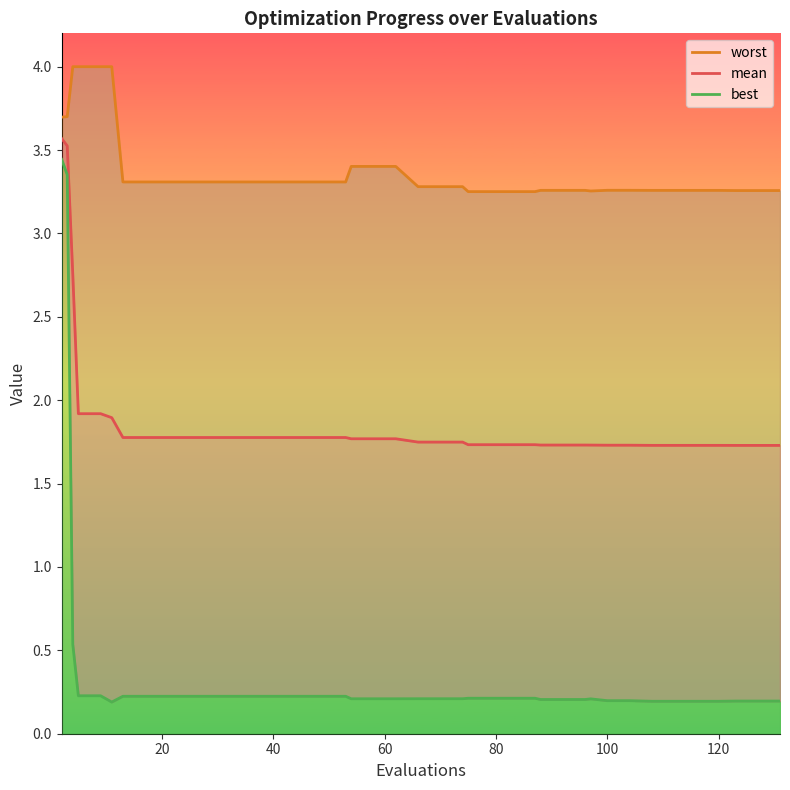

True or false: mean and worst cross at least once.

False